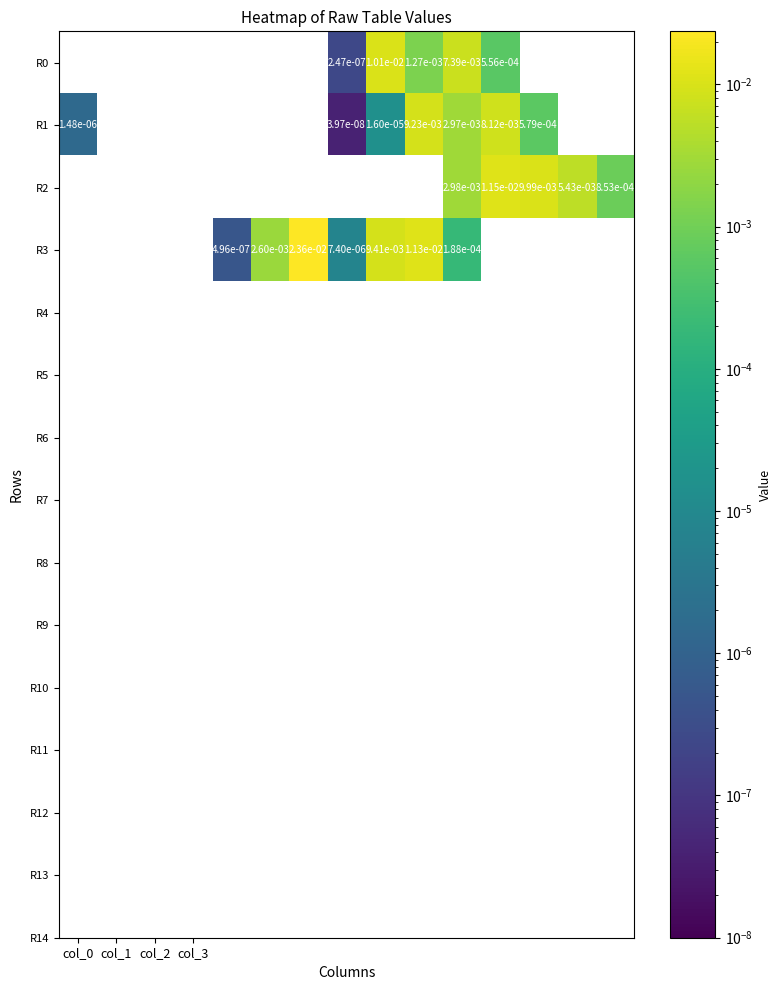

How many series are shown in this chart?

4